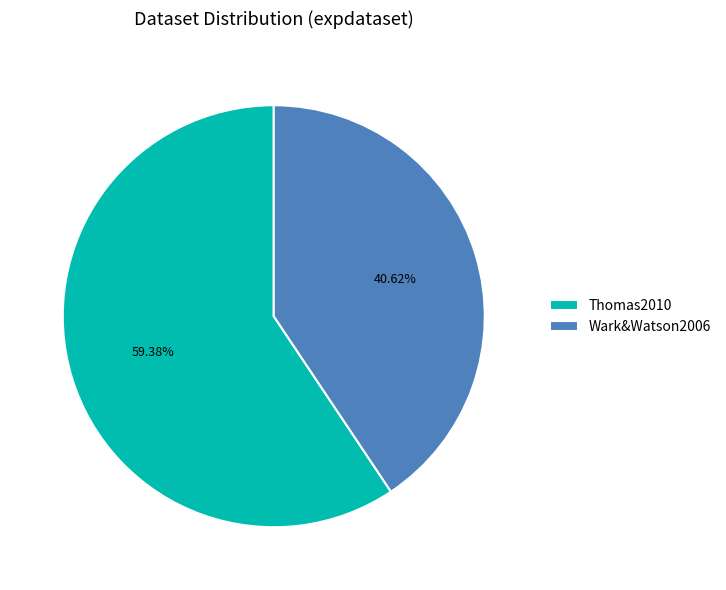

Rank the categories by value from lowest to highest.

Wark&Watson2006, Thomas2010